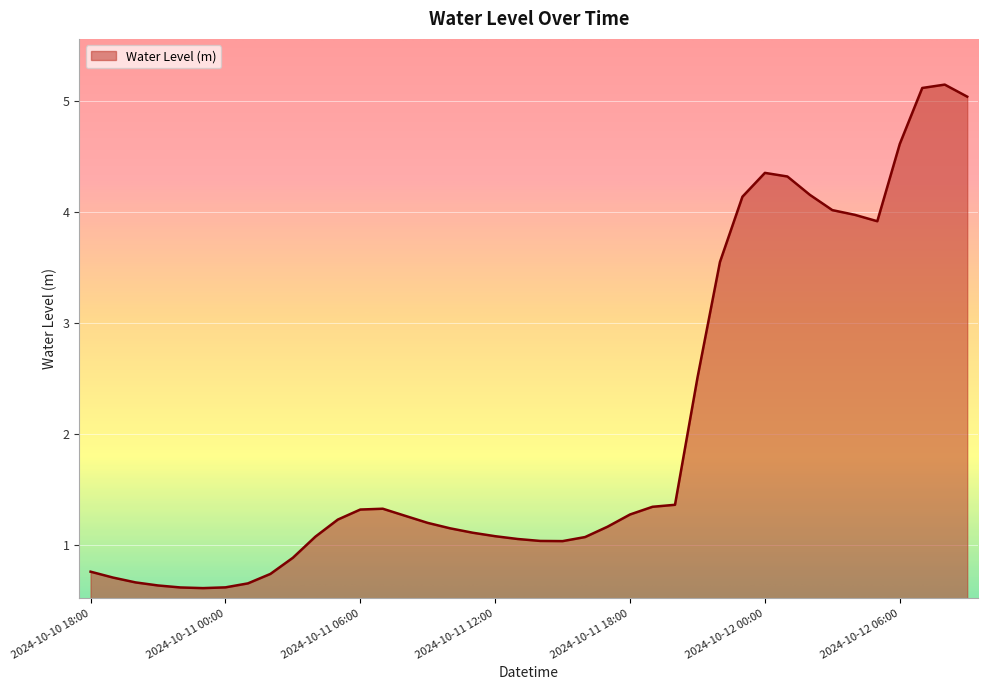

What is the greatest value displayed?

5.2